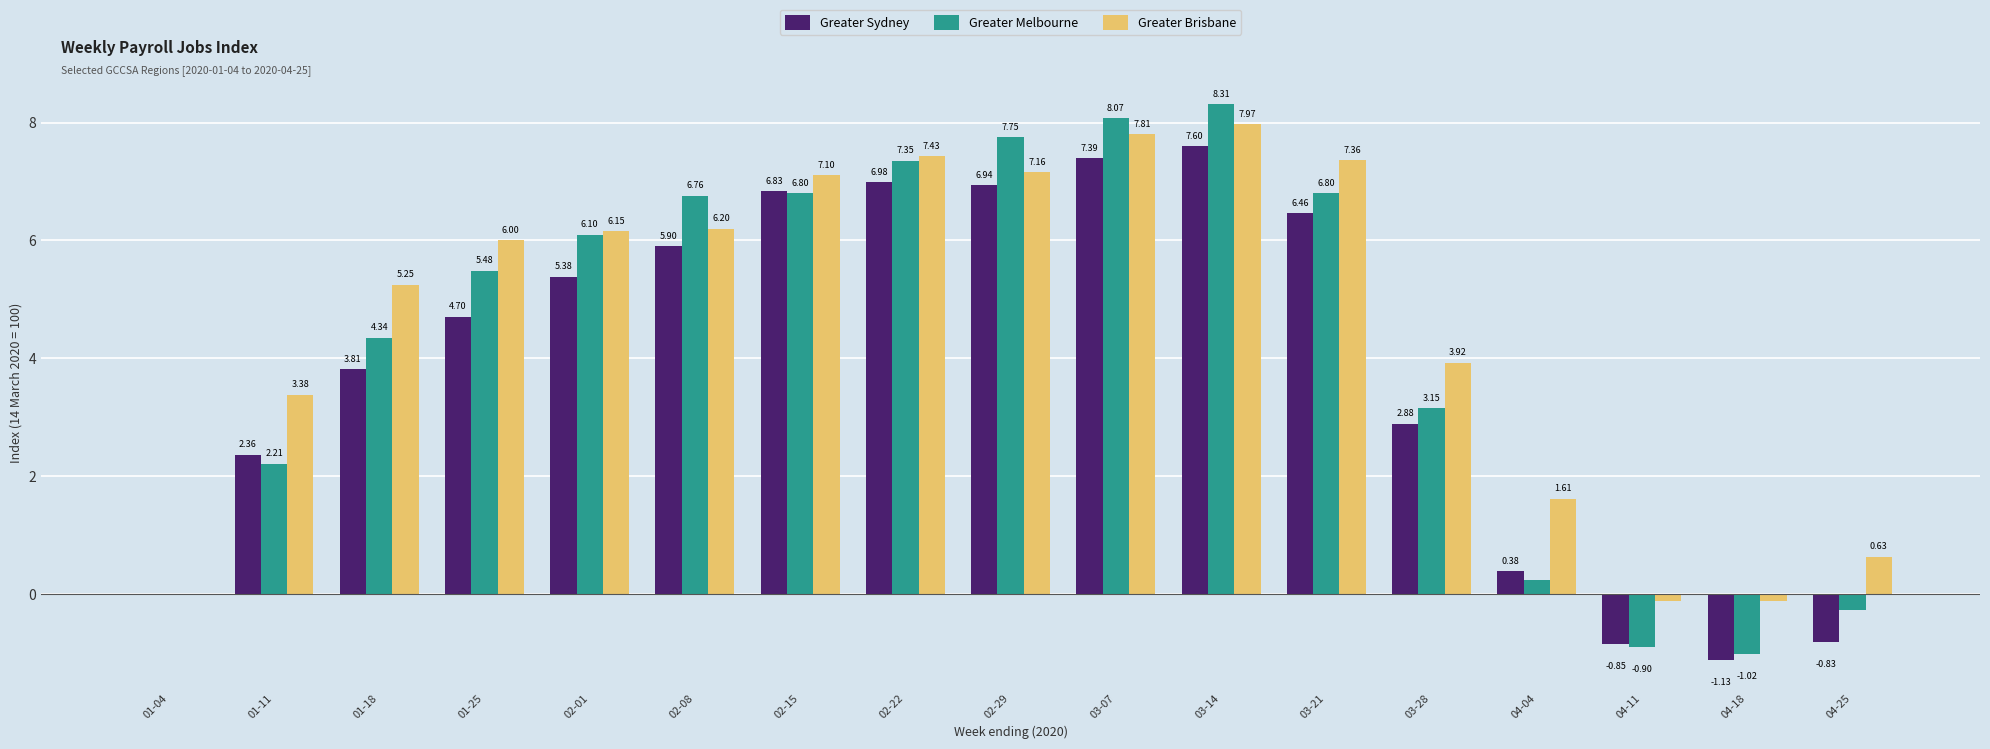

Is the value of Greater Sydney at 03-07 greater than the value of Greater Melbourne at 03-21?

Yes